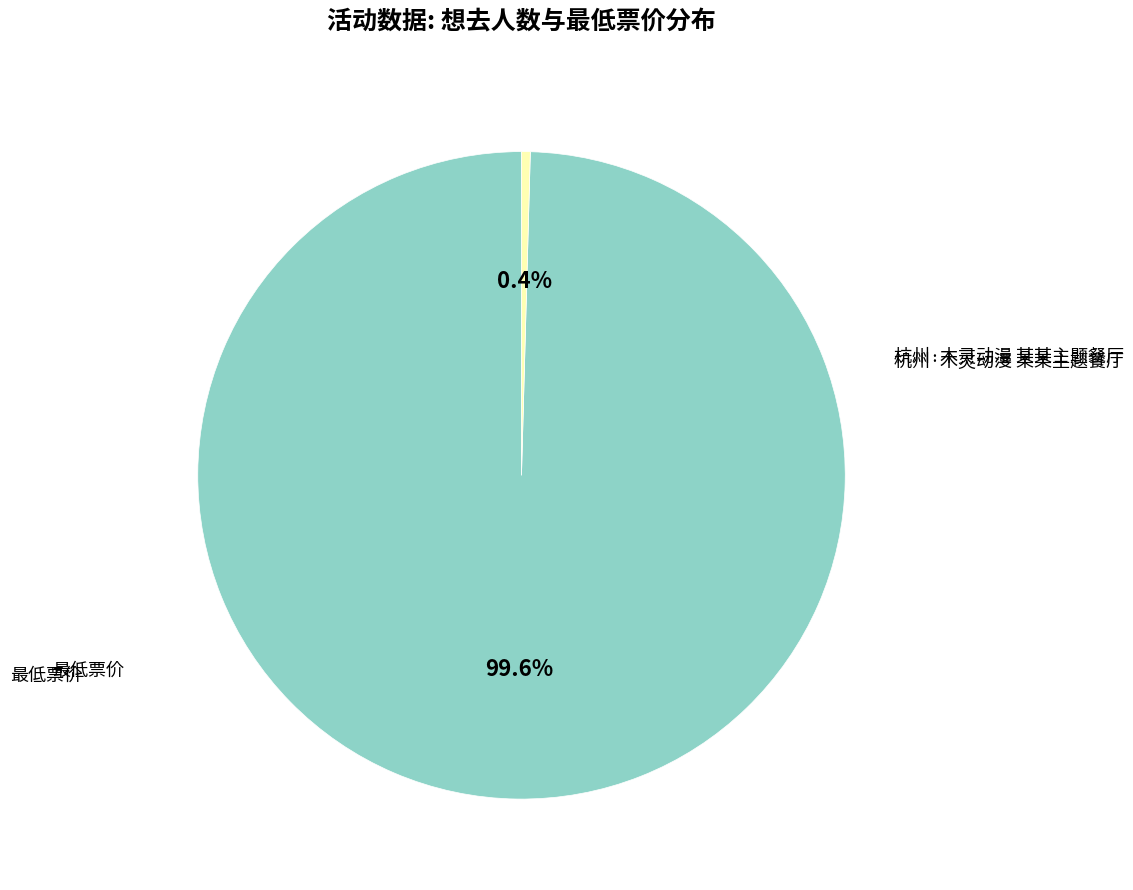

Is there a majority slice in this chart?

Yes